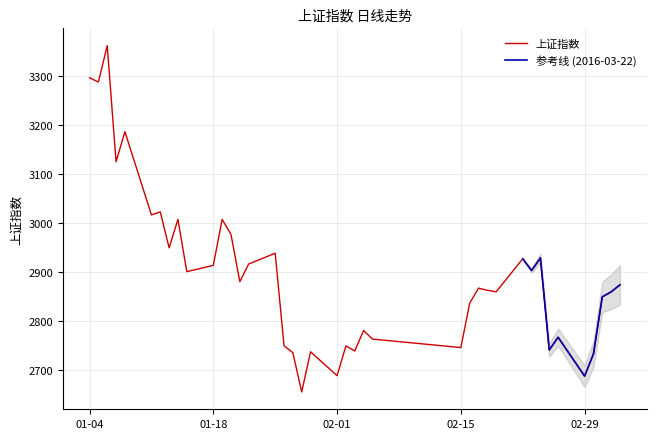

What is the maximum value for 上证指数?

3361.8